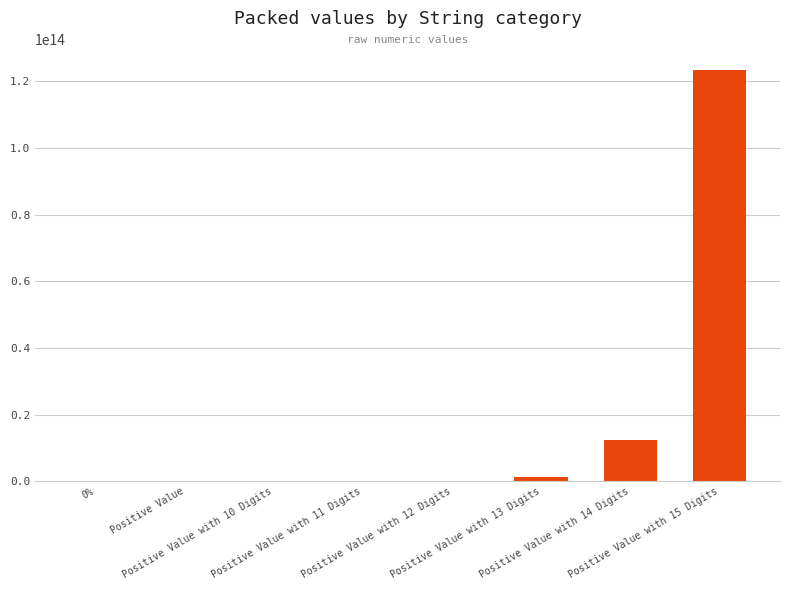

What is the average value?

17146759104543.2